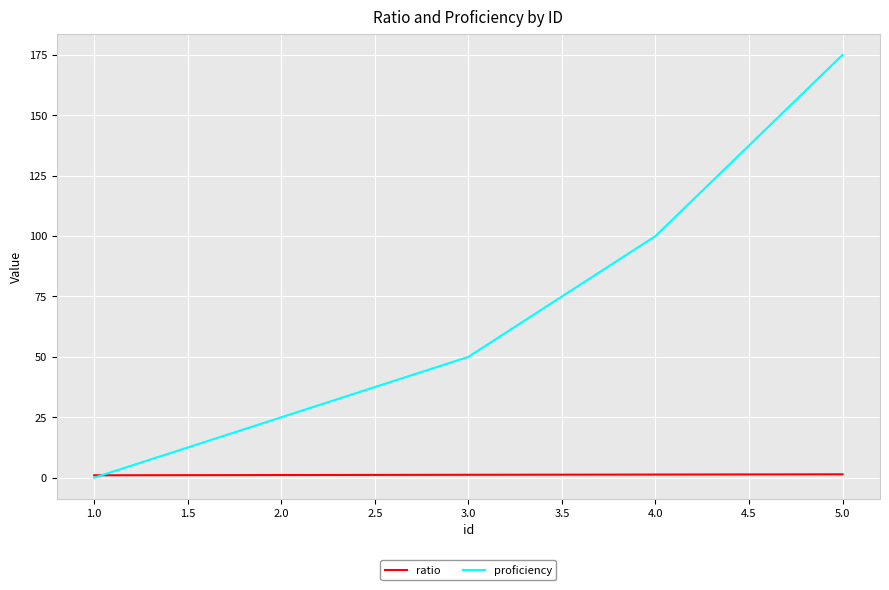

Is the value of ratio at 3.0 greater than the value of proficiency at 4.0?

No